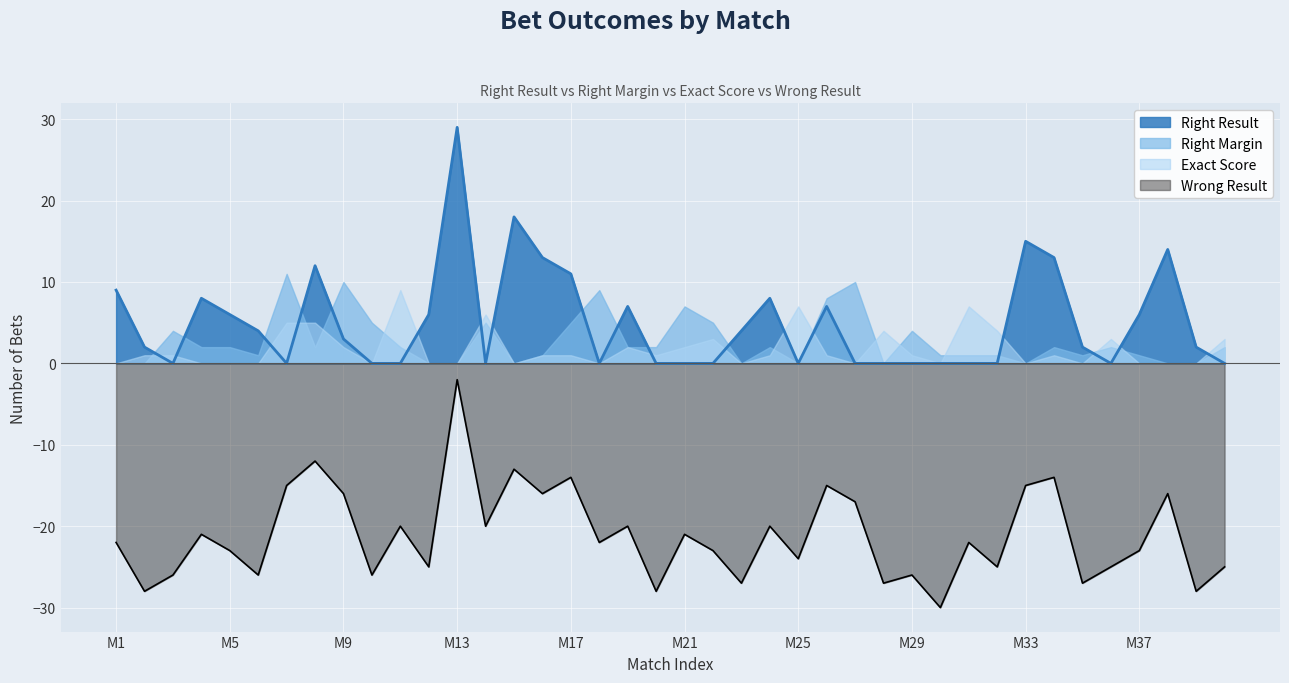

The value of Right Result at M25 is -17. True or false?

False